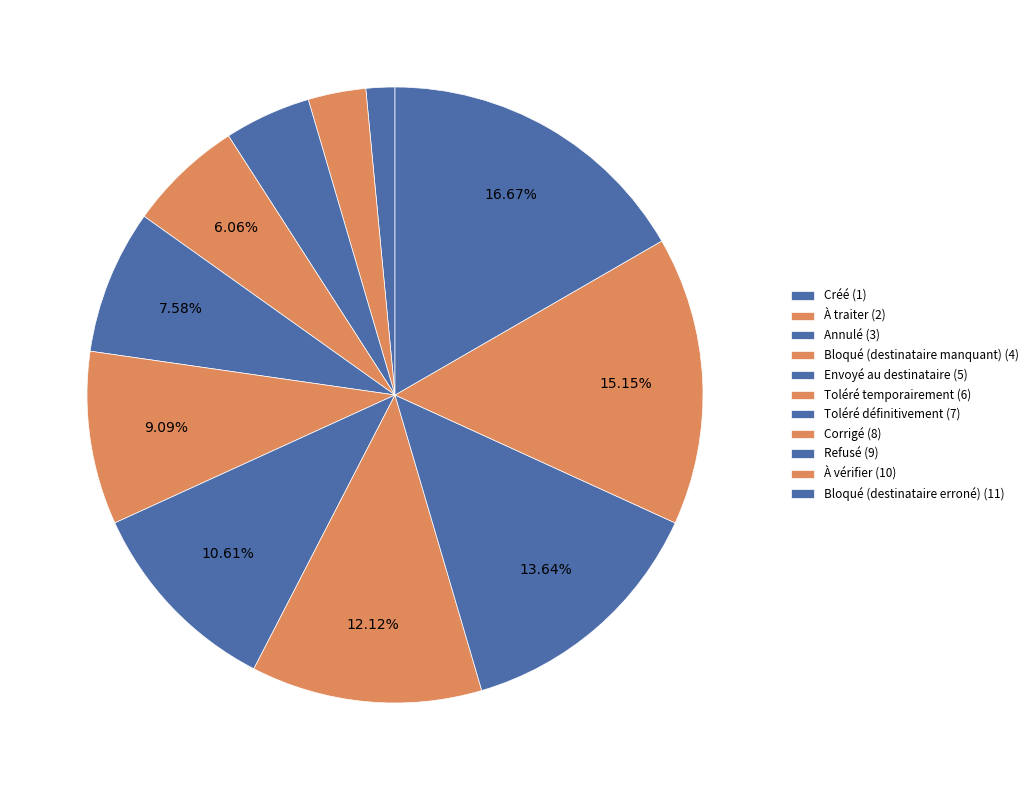

To the nearest percent, what is the difference between the À traiter and Créé slice percentages?

2%